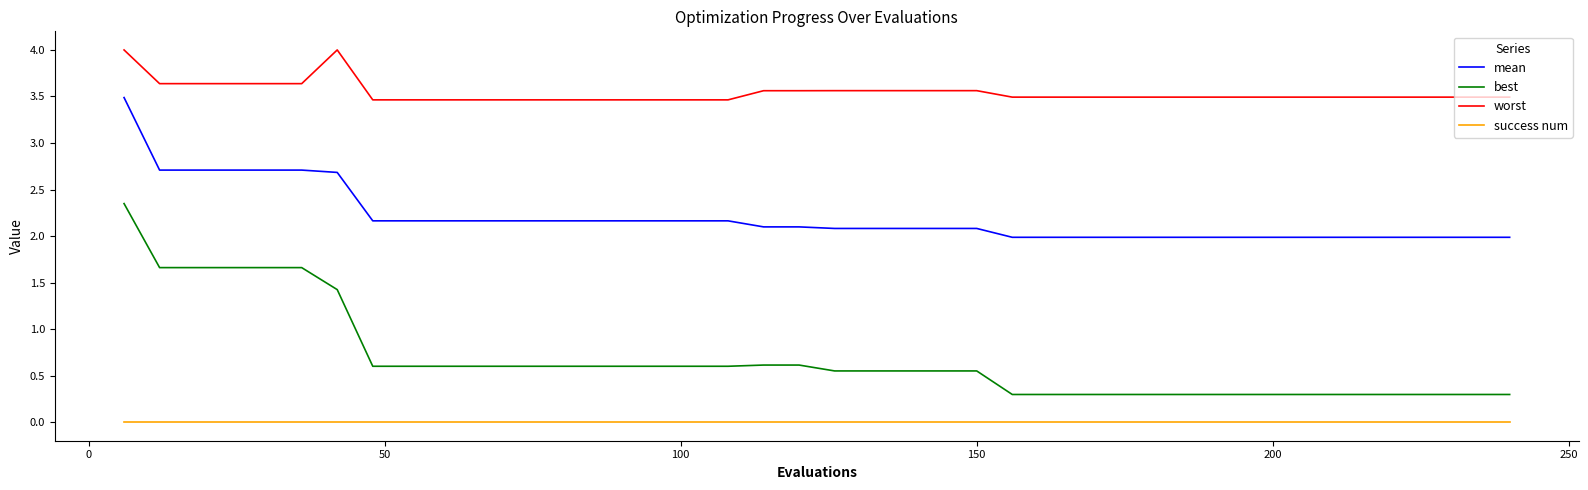

Which series has the widest spread of values?

best